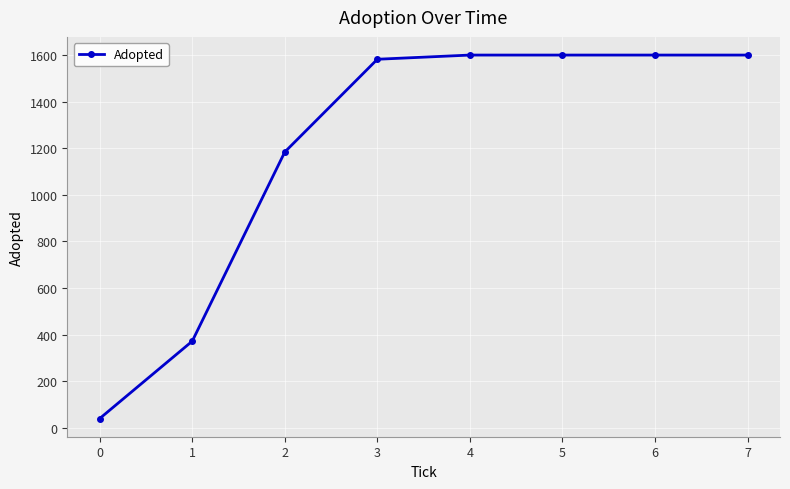

How many data points are less than 1600?

4